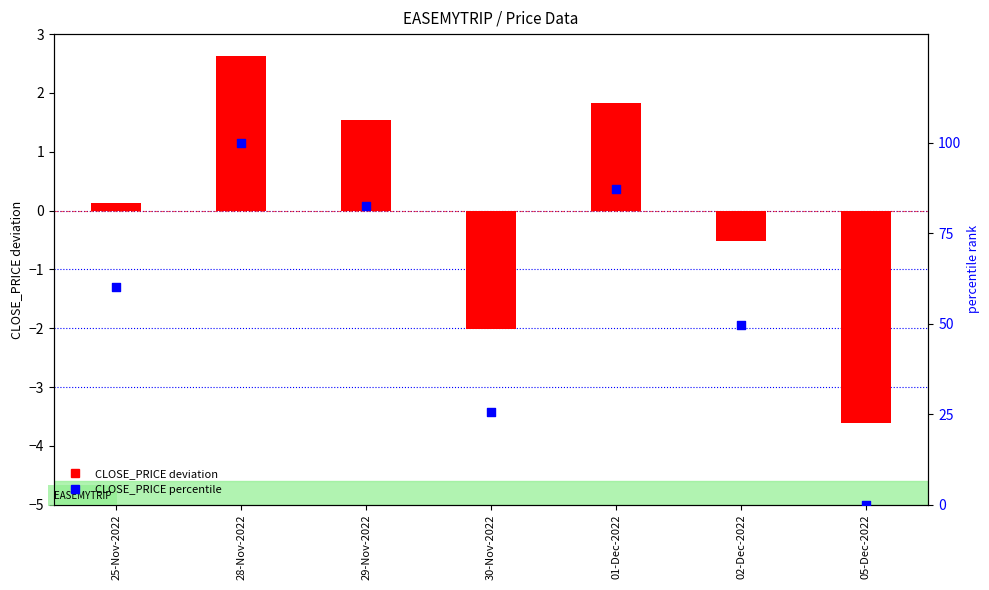

What is the total value across all series at 25-Nov-2022?

60.1